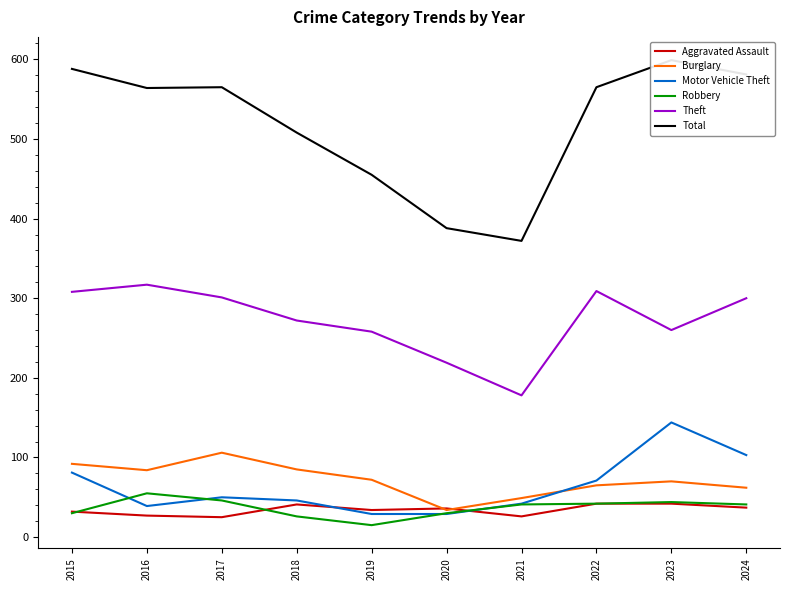

What is the value of the Motor Vehicle Theft point at the 5th from the left?

29